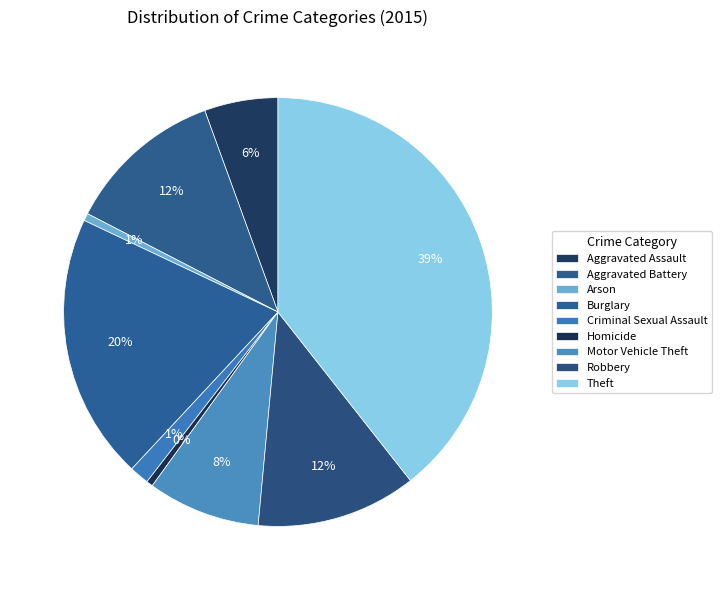

Approximately how many times larger is the value at Homicide compared to Arson?

0.9